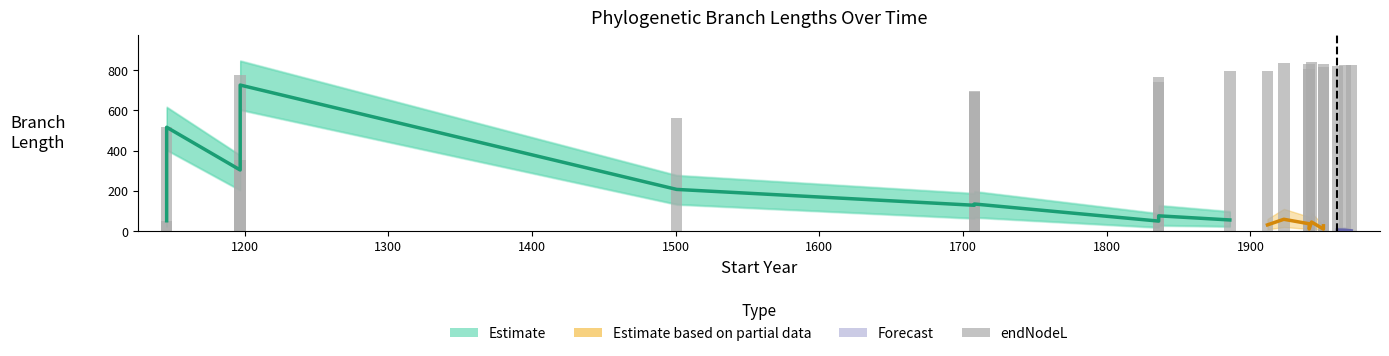

Count the number of values greater than 796.

10